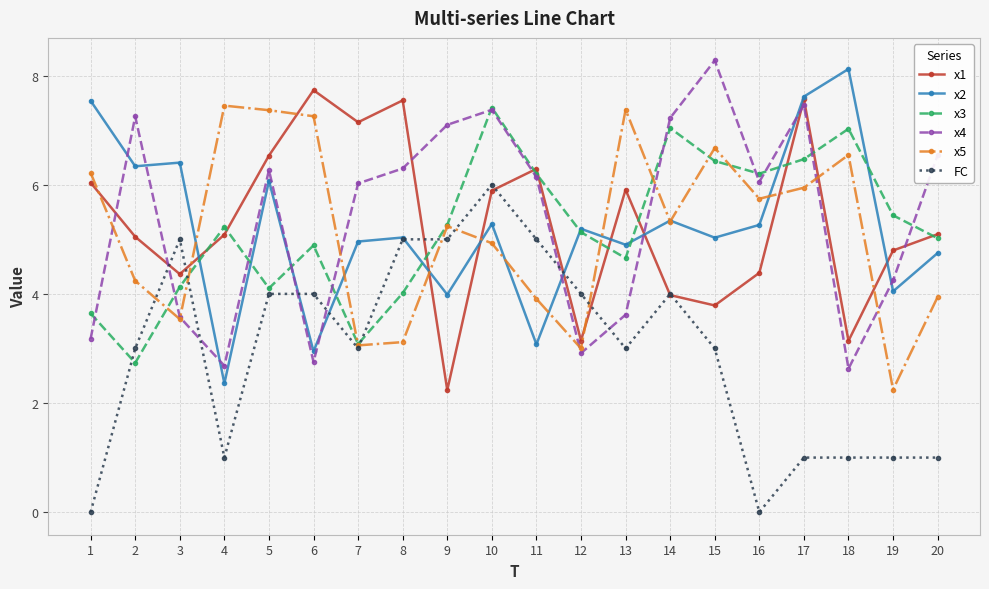

What are all the series names shown in the legend?

x1, x2, x3, x4, x5, FC